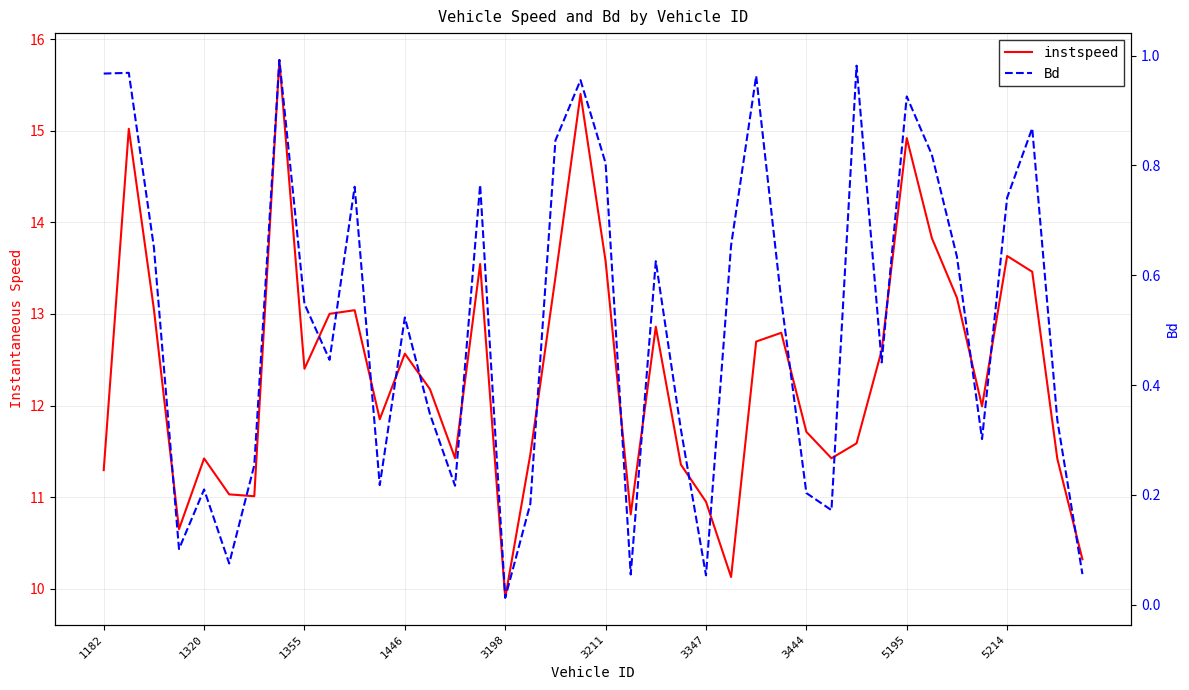

What is the sum of the Bd values at 37 and 1182?

1.8